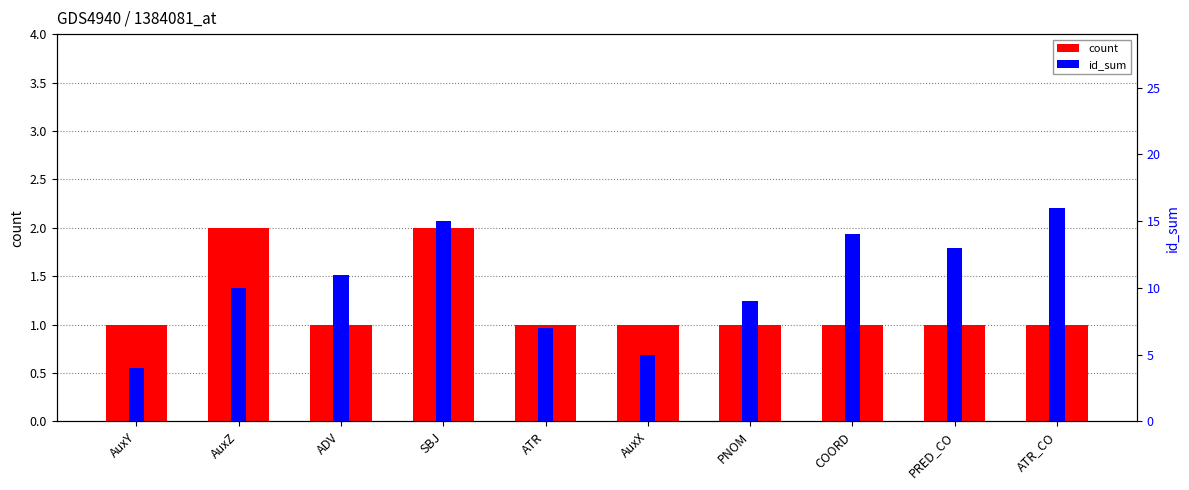

How many data points in count are above 1?

2